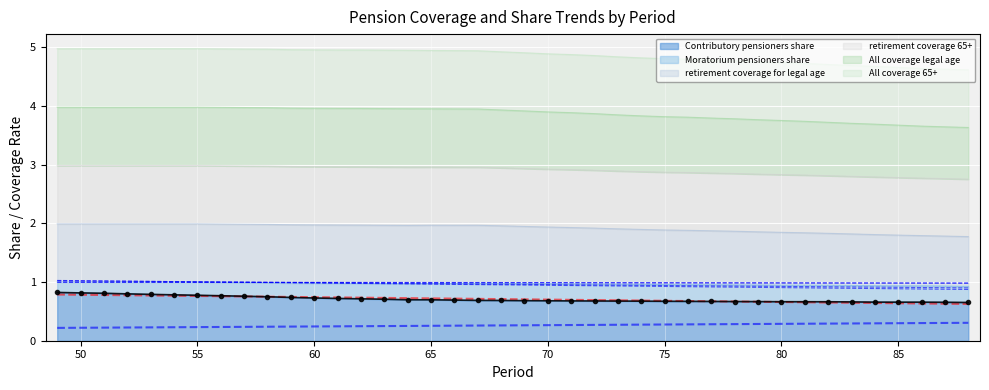

At which category does All_coverage_legal_age reach its first local peak?

50